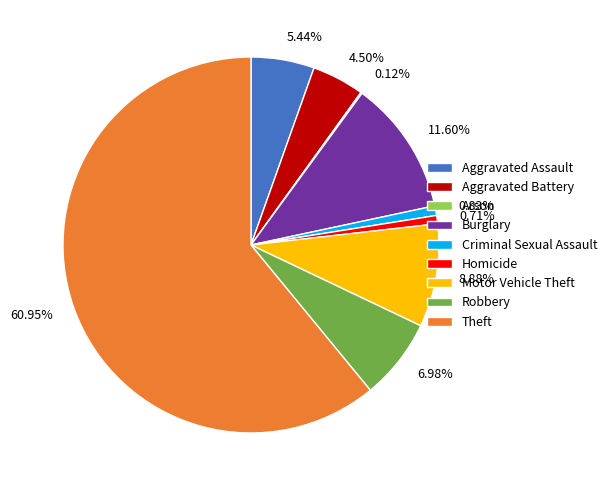

Combined, do Burglary and Aggravated Assault account for over 50%?

No